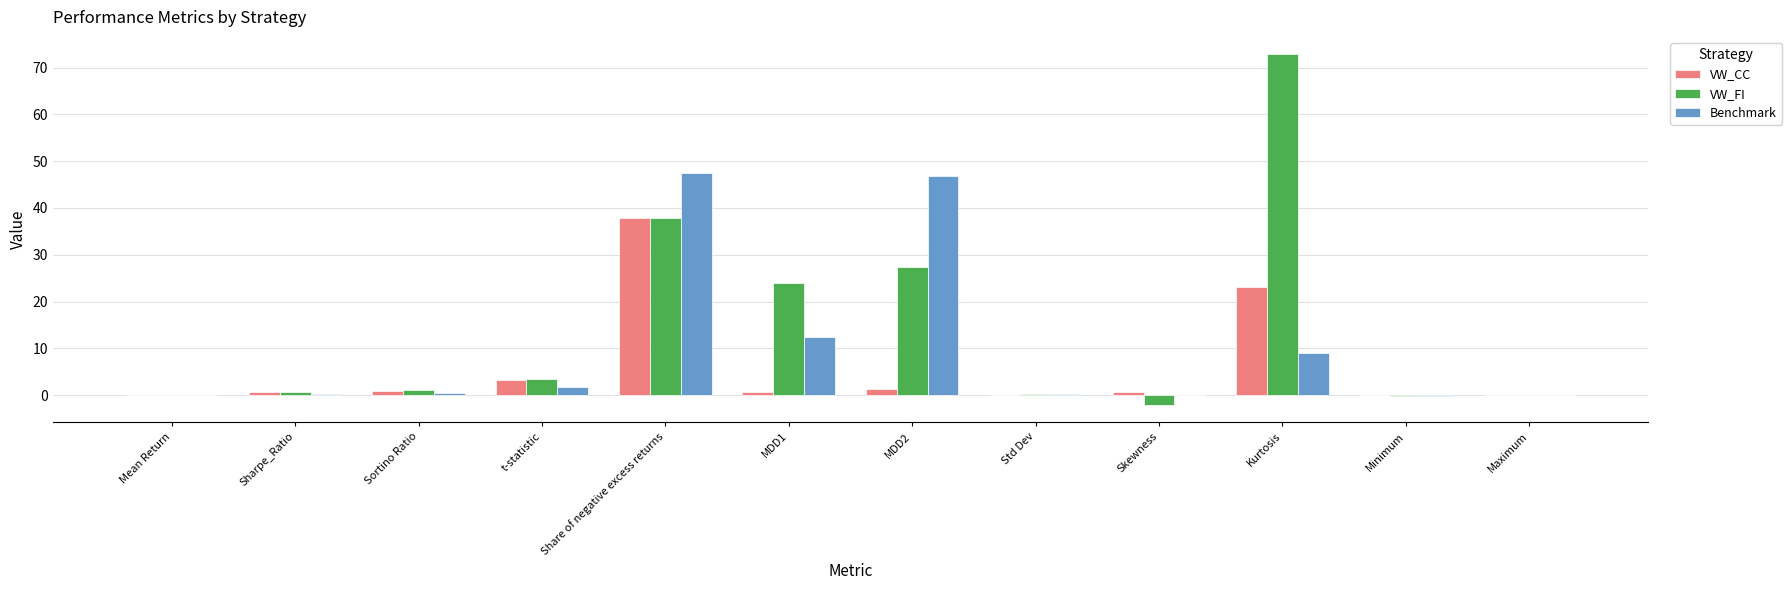

True or false: VW_FI has a value of -2.1 at Skewness.

True